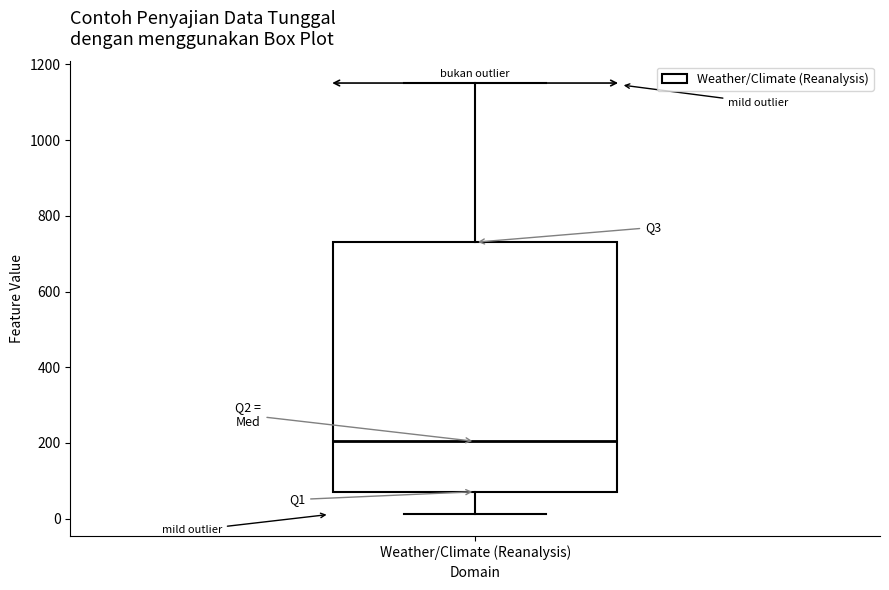

Transcribe this box plot: give where the median line is, the range the box spans, and where the two whiskers end, as read against the y-axis. The values are not printed on the chart, so give them approximately, as read against the axis.

median 200, box 80 to 740, whiskers 20 to 1160